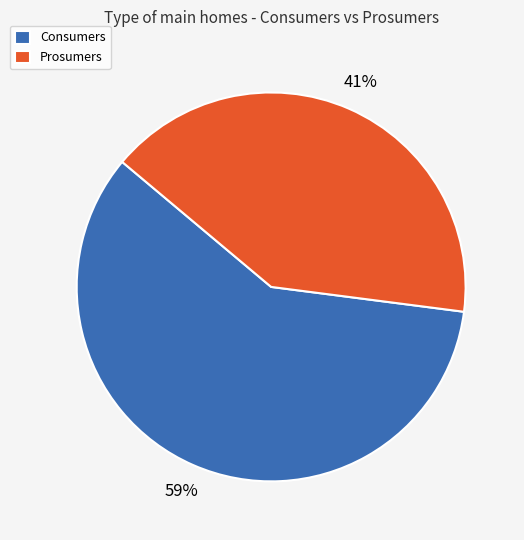

Does Prosumers represent more than half of the total?

No